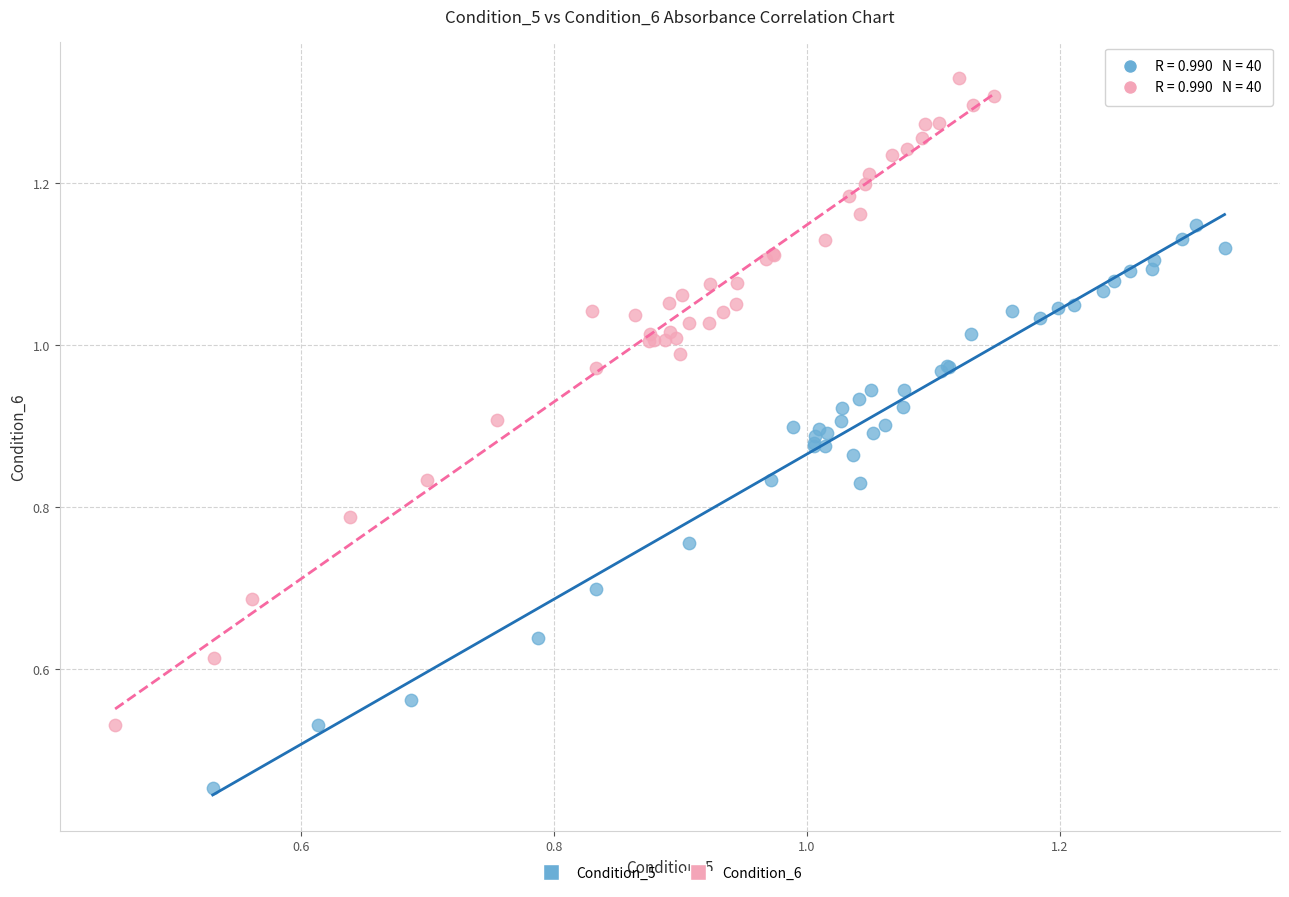

Which series contains the lowest Y value?

Condition_5